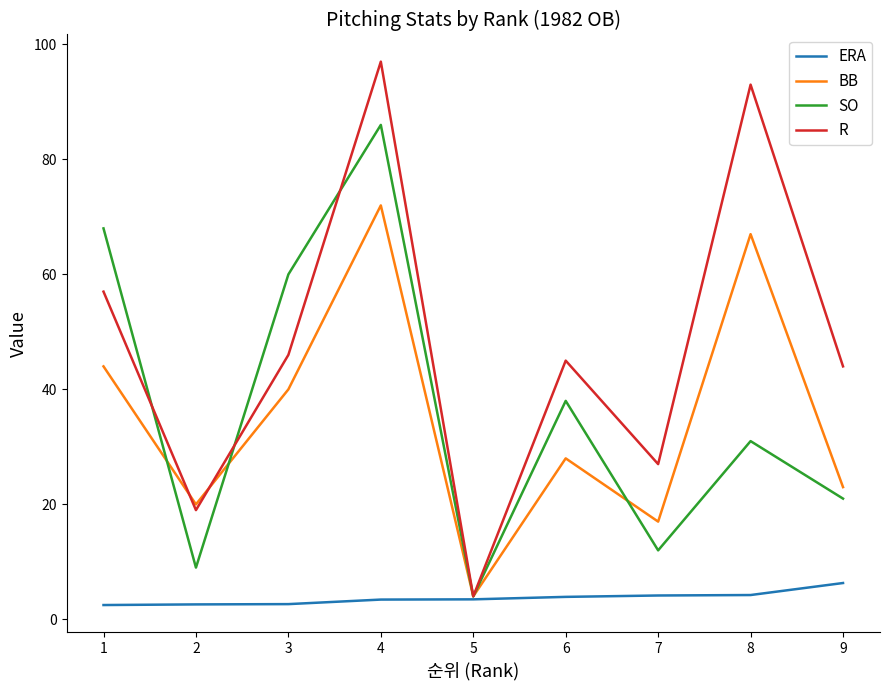

The R series shows 93.0 at 8. True or false?

True